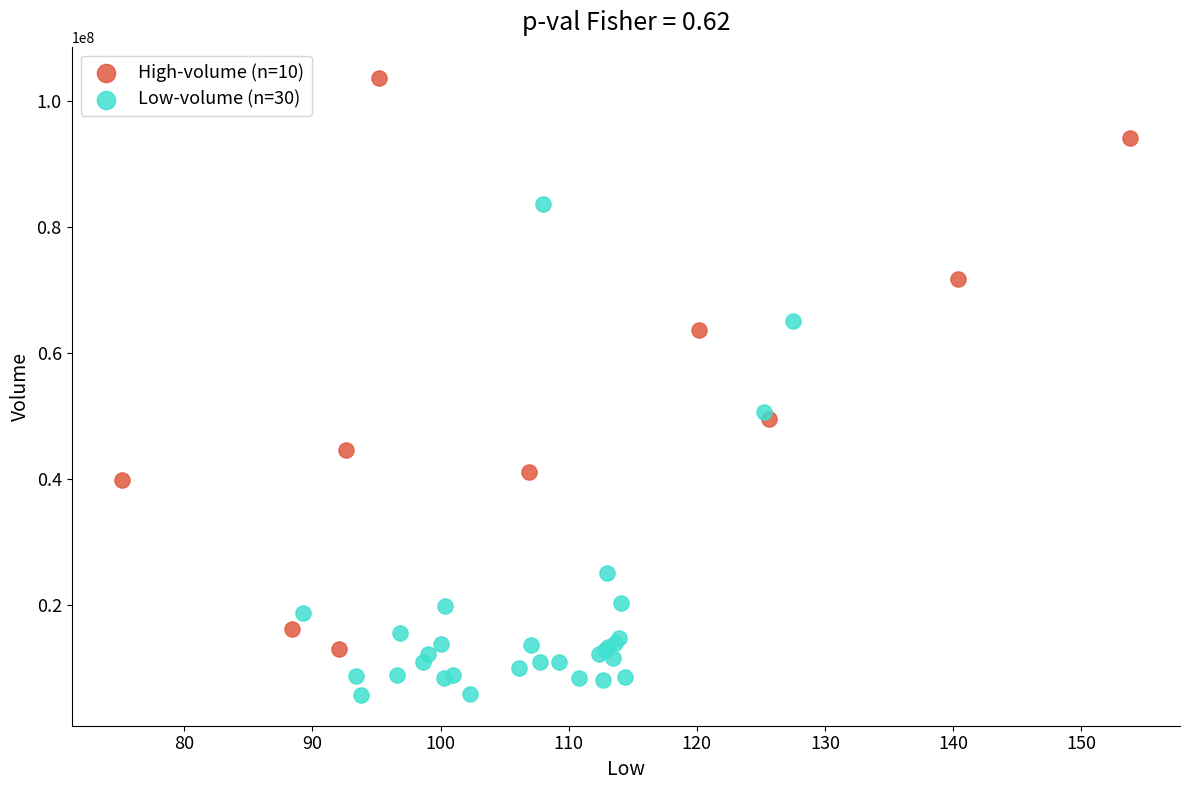

Which series contains the lowest Y value?

Low-volume (n=30)